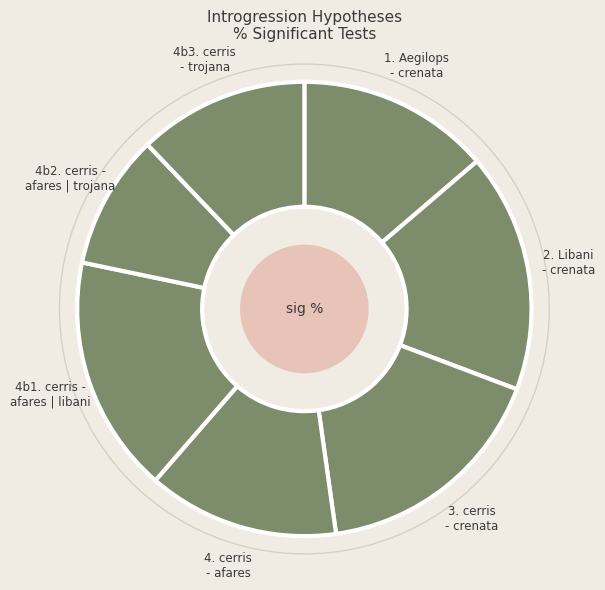

Approximately how many times larger is the value at 3. cerris - crenata compared to 2. Libani - crenata?

1.0